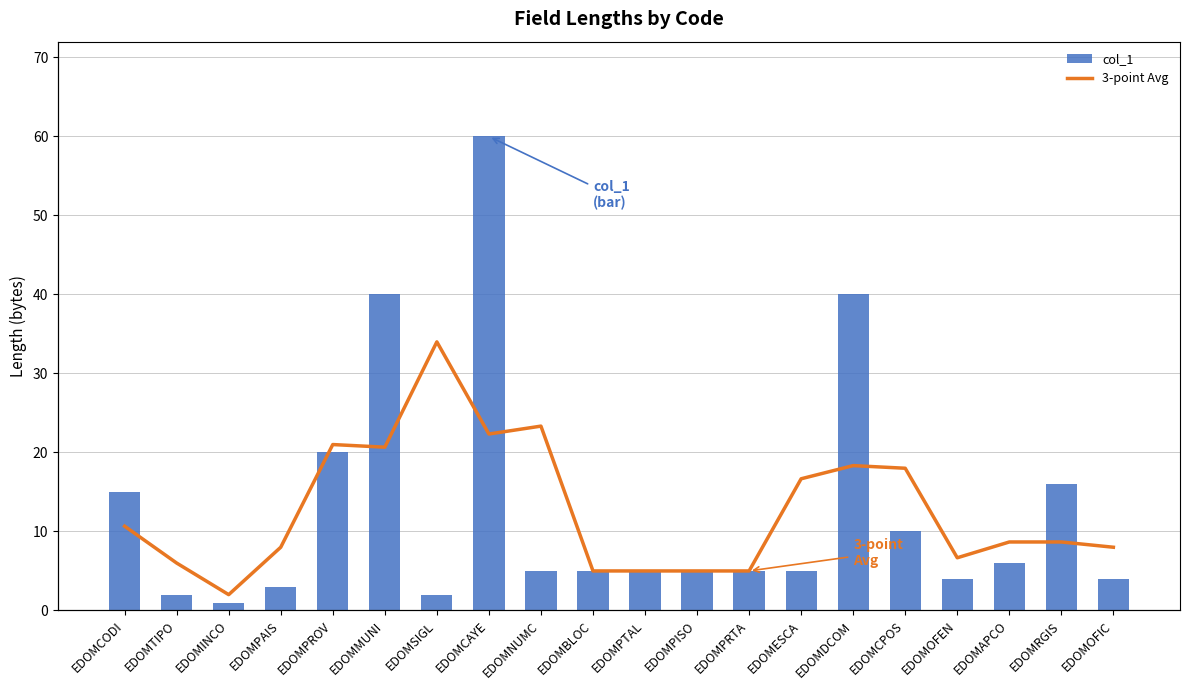

What is the sum of all 3-point Avg values?

253.0